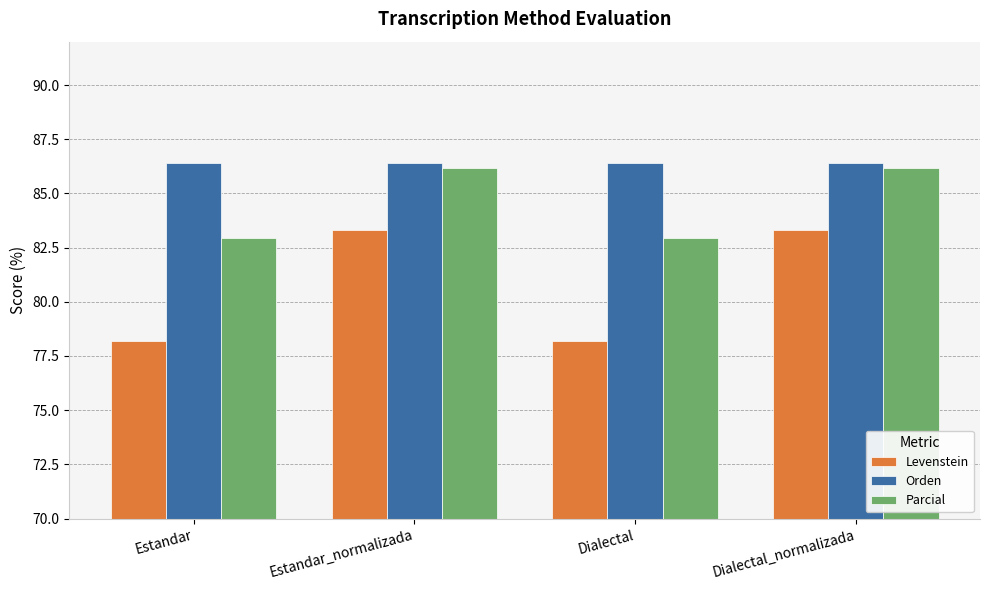

At which label does Levenstein first exceed 83?

Estandar_normalizada